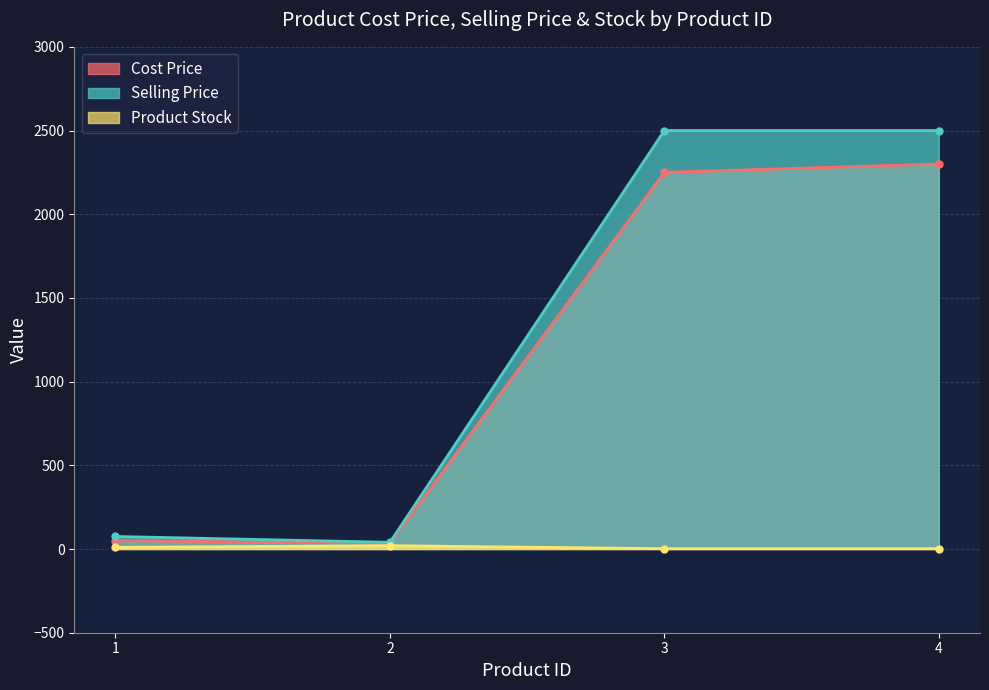

Between 3 and 4, which series saw the biggest shift?

Cost Price